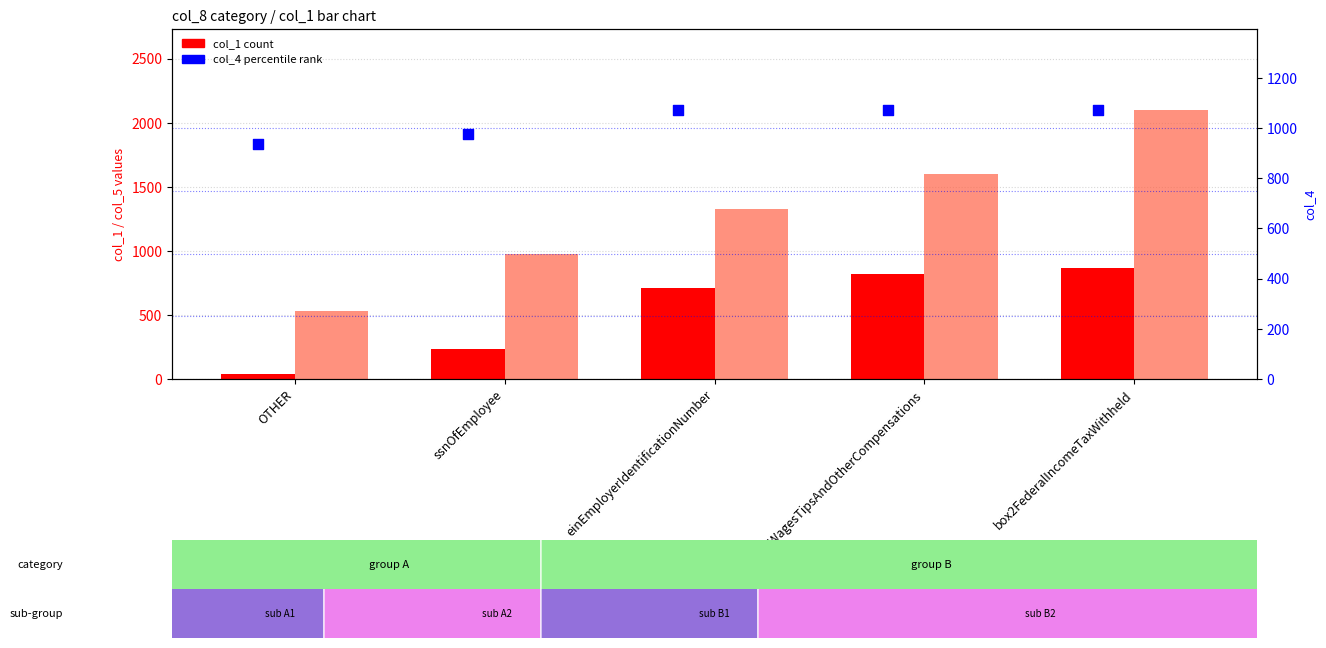

At which category is the sum across all series the highest?

box2FederalIncomeTaxWithheld